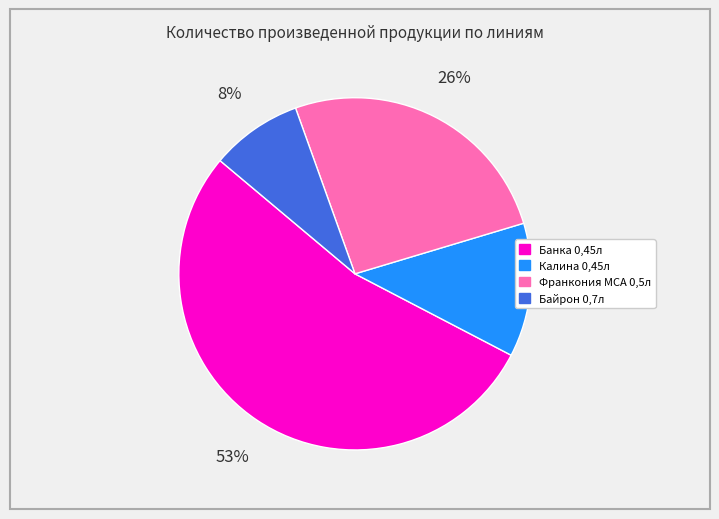

What is the smallest slice in the pie chart?

Байрон 0,7л